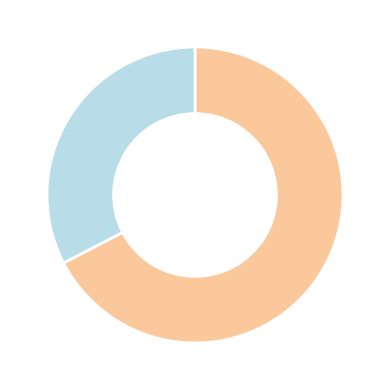

Is there a majority slice in this chart?

Yes